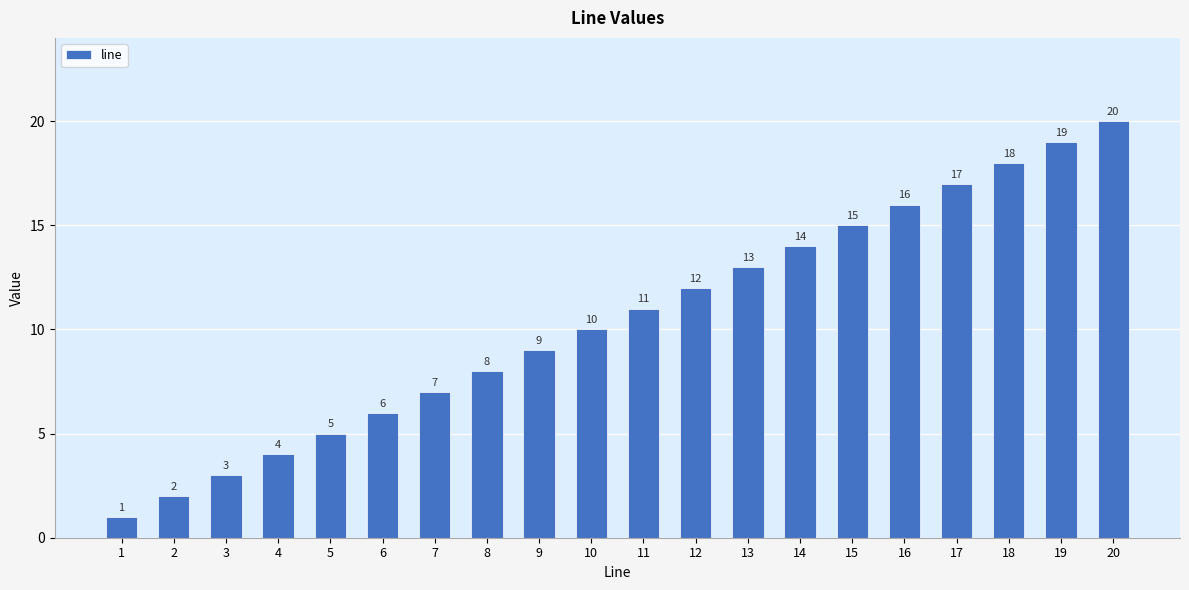

At which label is the value closest to 10?

10